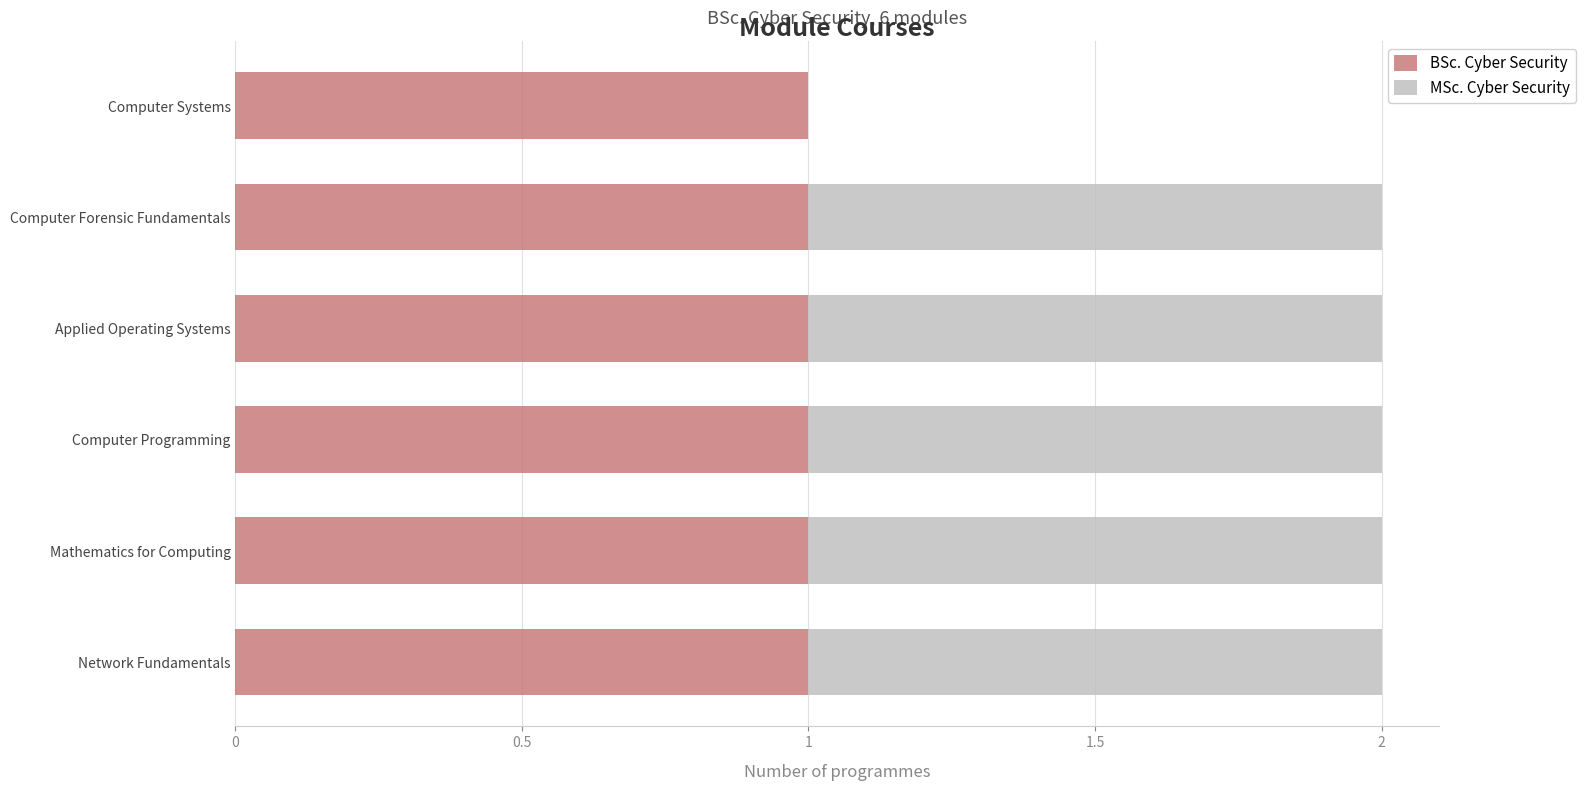

True or false: BSc. Cyber Security has a value of 1 at Computer Programming.

True